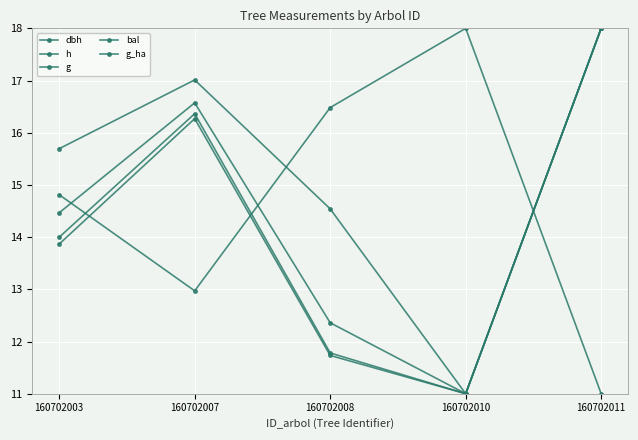

True or false: g_ha has more than 0 points higher than both neighbors.

True